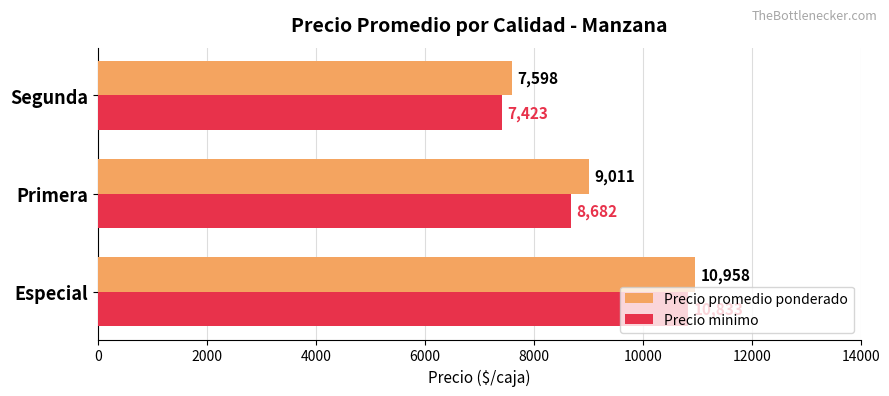

Where is Precio minimo nearest to the value 9128?

Primera